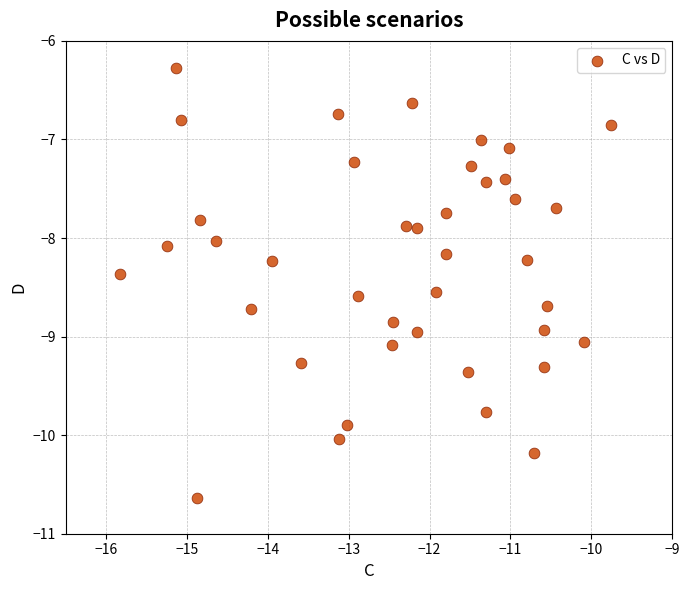

What is the range of X values (max minus min)?

6.1